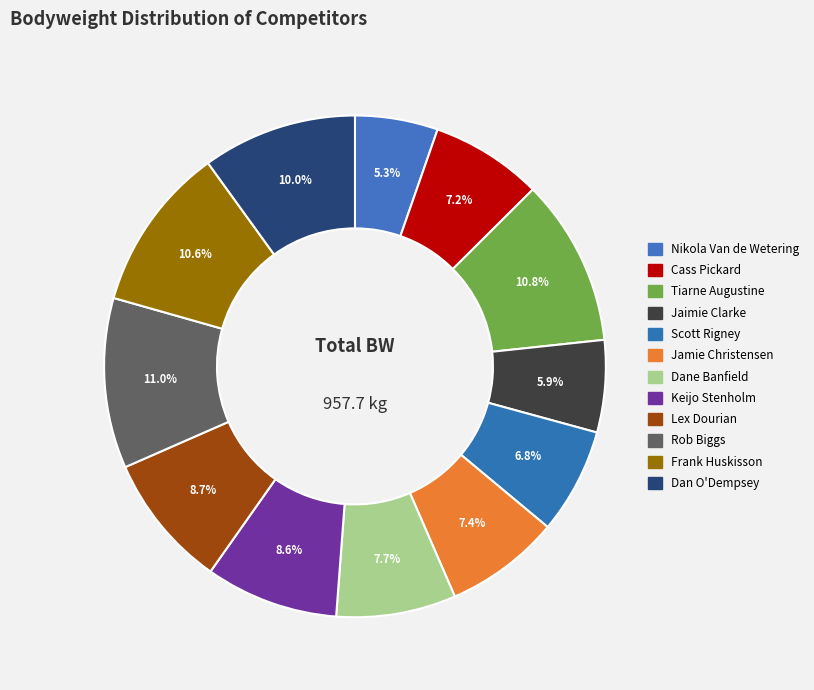

To the nearest percent, what portion does Dane Banfield represent?

8%